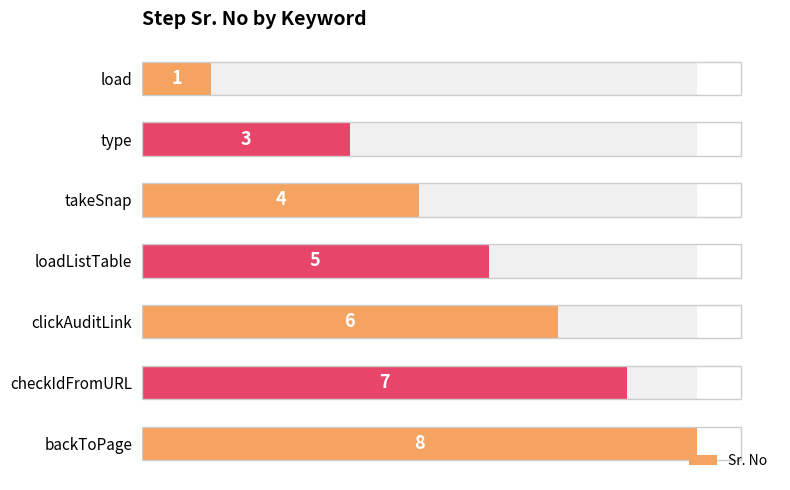

Count the number of values greater than 5.

3